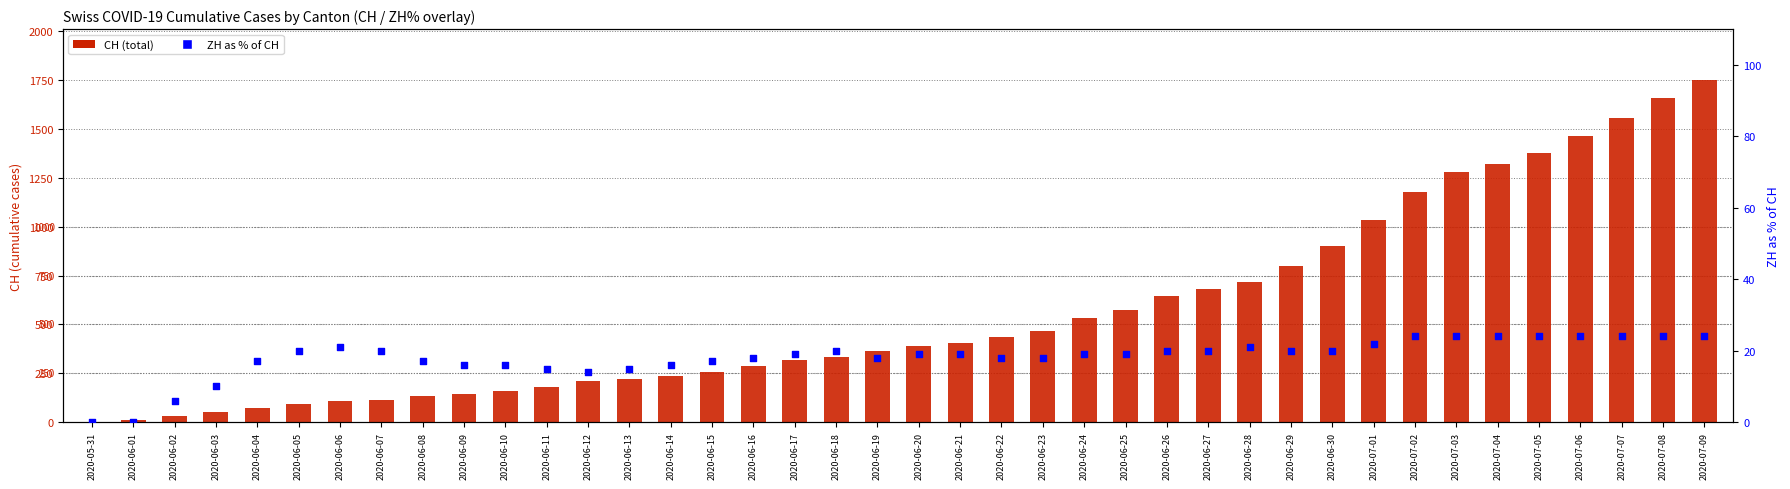

Which series reaches the minimum Y coordinate?

CH